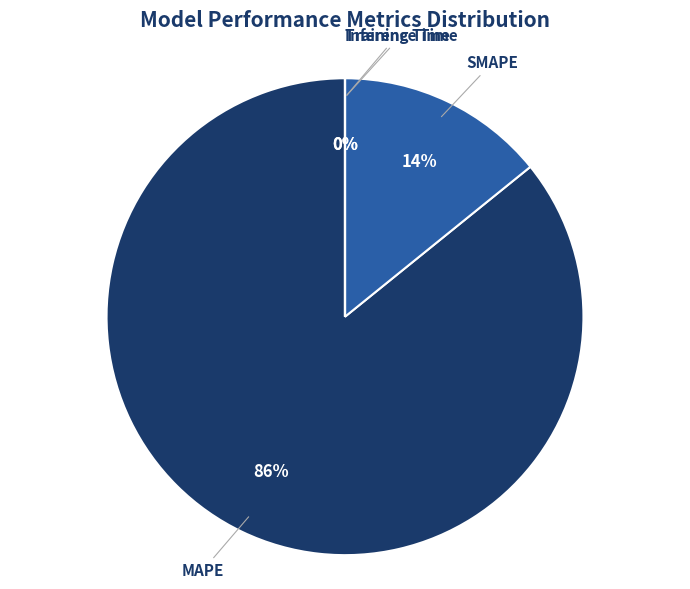

Does any single category account for the majority?

Yes